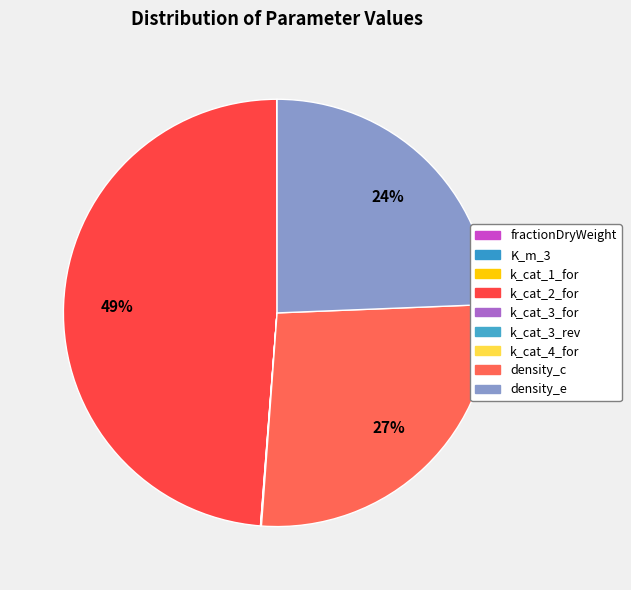

How many segments does this pie chart have?

9